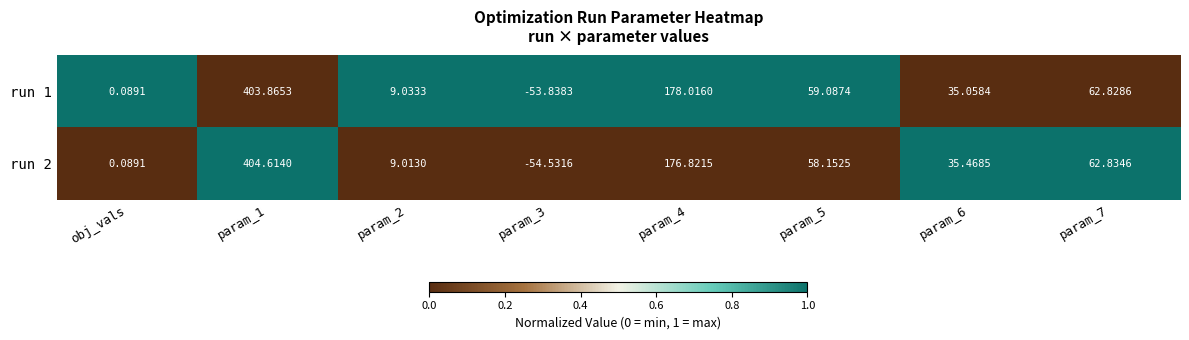

Rank the series by their maximum value, from lowest to highest.

run 1, run 2